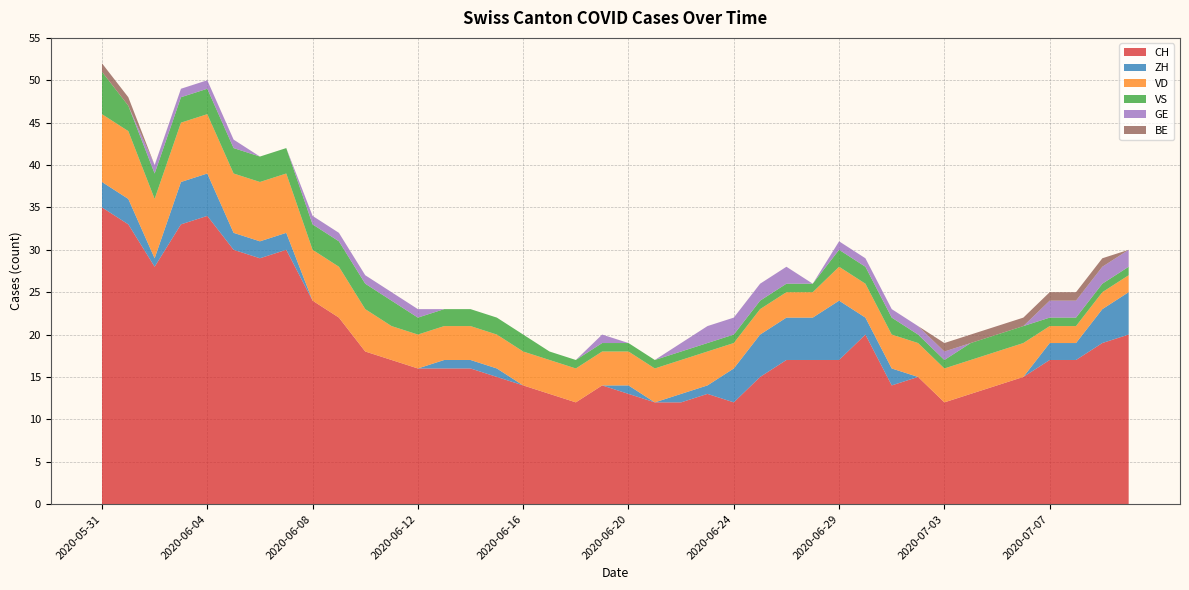

Reading right to left, what are all the values shown in this chart?

CH: 20	19	17	17	15	14	13	12	15	14	20	17	17	17	15	12	13	12	12	13	14	12	13	14	15	16	16	16	17	18	22	24	30	29	30	34	33	28	33	35
ZH: 5	4	2	2	0	0	0	0	0	2	2	7	5	5	5	4	1	1	0	1	0	0	0	0	1	1	1	0	0	0	0	0	2	2	2	5	5	1	3	3
VD: 2	2	2	2	4	4	4	4	4	4	4	4	3	3	3	3	4	4	4	4	4	4	4	4	4	4	4	4	4	5	6	6	7	7	7	7	7	7	8	8
VS: 1	1	1	1	2	2	2	1	1	2	2	2	1	1	1	1	1	1	1	1	1	1	1	2	2	2	2	2	3	3	3	3	3	3	3	3	3	3	3	5
GE: 2	2	2	2	0	0	0	1	1	1	1	1	0	2	2	2	2	1	0	0	1	0	0	0	0	0	0	1	1	1	1	1	0	0	1	1	1	1	0	0
BE: 0	1	1	1	1	1	1	1	0	0	0	0	0	0	0	0	0	0	0	0	0	0	0	0	0	0	0	0	0	0	0	0	0	0	0	0	0	0	1	1